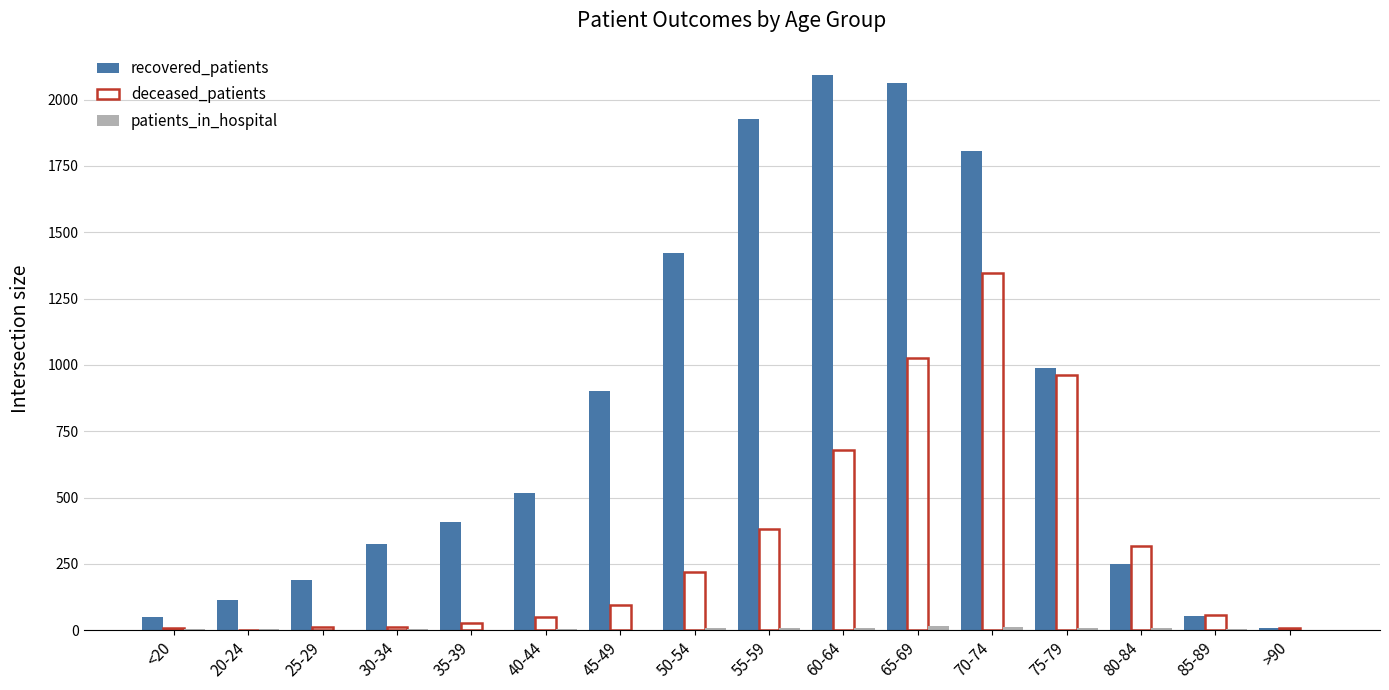

True or false: recovered_patients has a value of 1806 at 70-74.

True